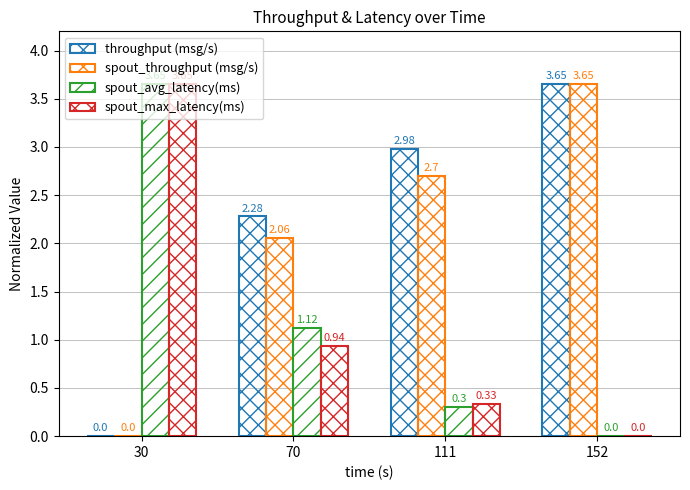

How many series are shown in this chart?

4